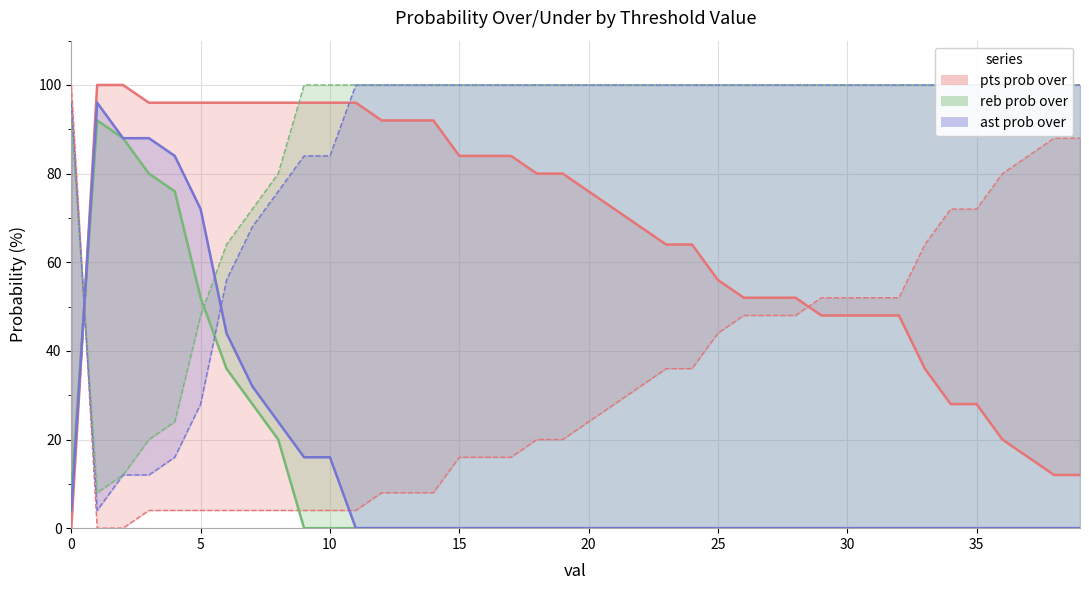

What is the sum of all pts prob under values?

1348